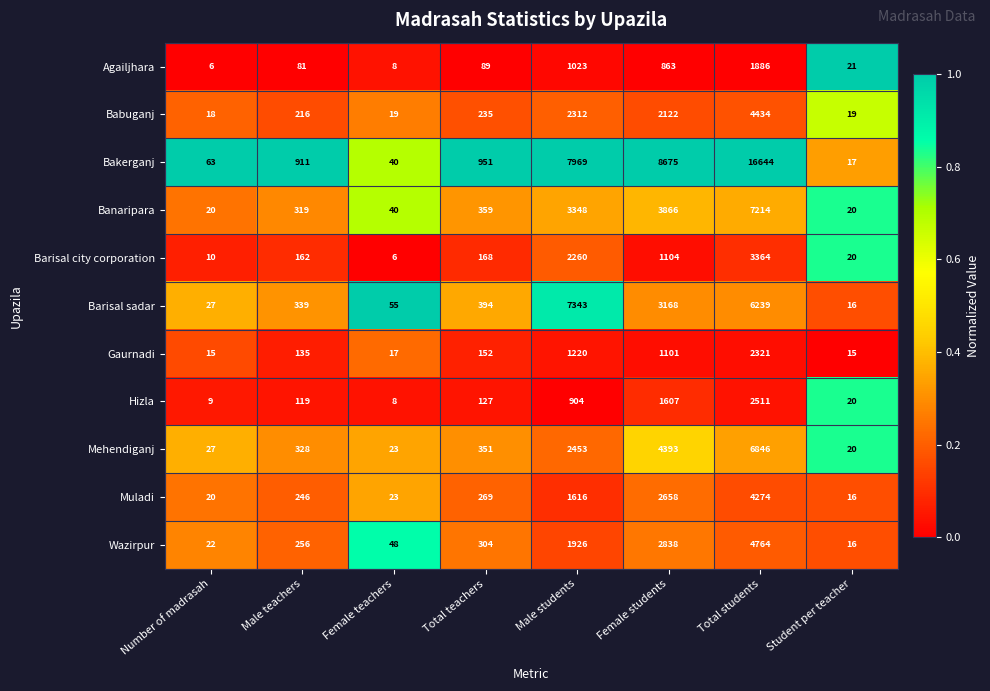

Between Female teachers and Male students, which series saw the biggest shift?

Bakerganj